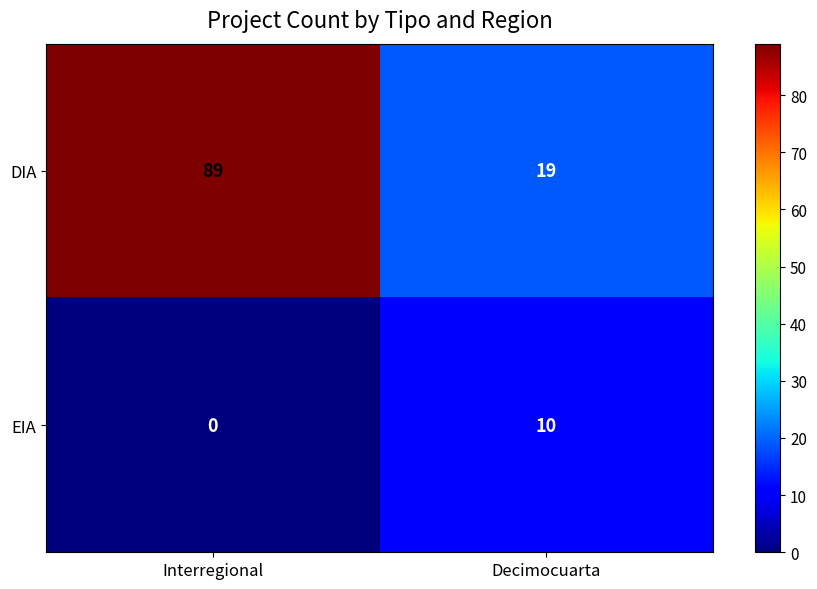

What is the sum of all EIA values?

10